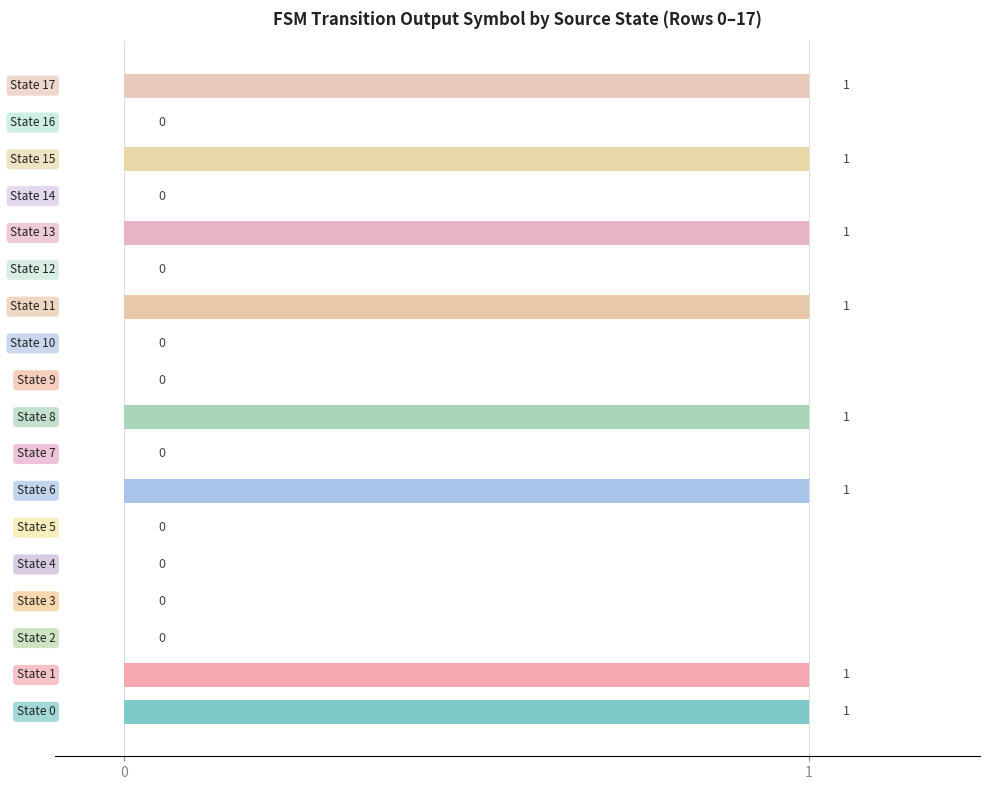

How many values are between 0 and 1?

18